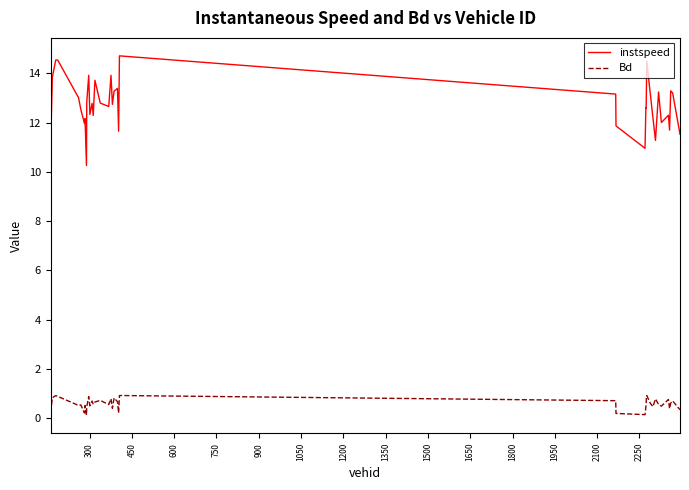

True or false: Bd and instspeed intersect in this chart.

False